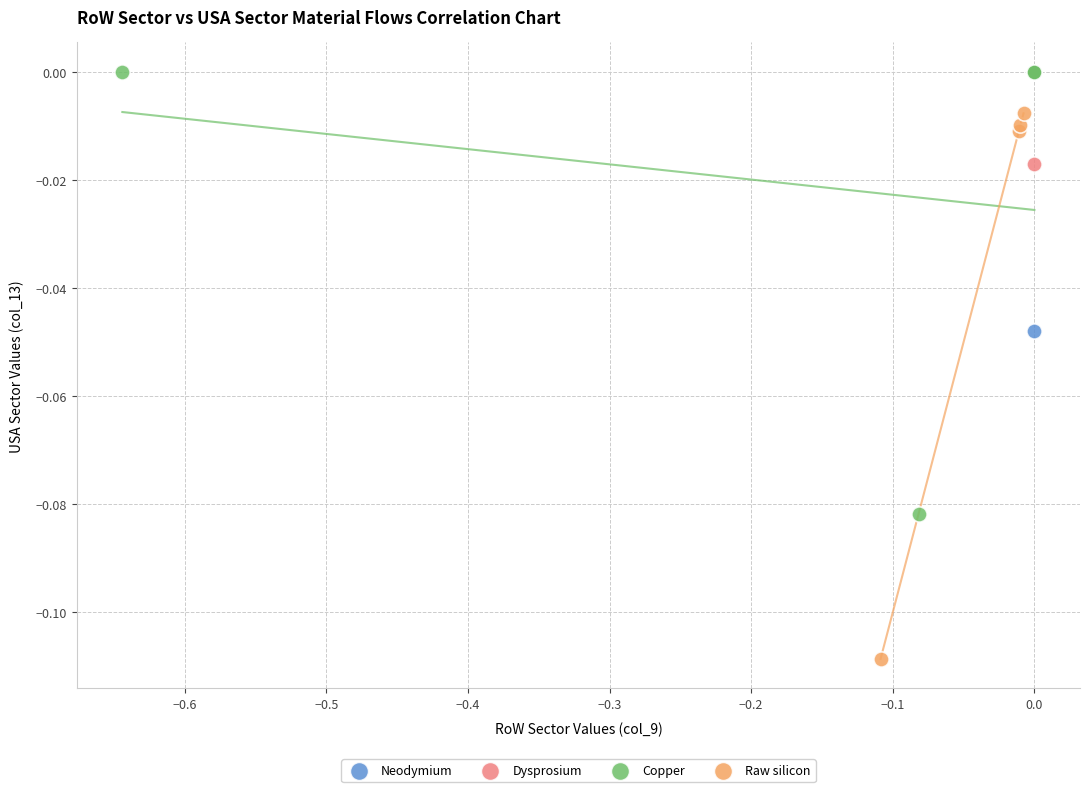

Which series reaches the minimum Y coordinate?

Raw silicon